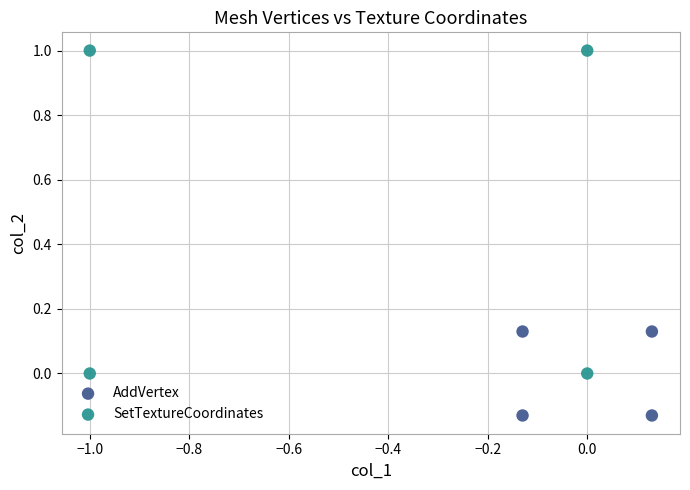

Which series has the largest Y range (max minus min)?

SetTextureCoordinates